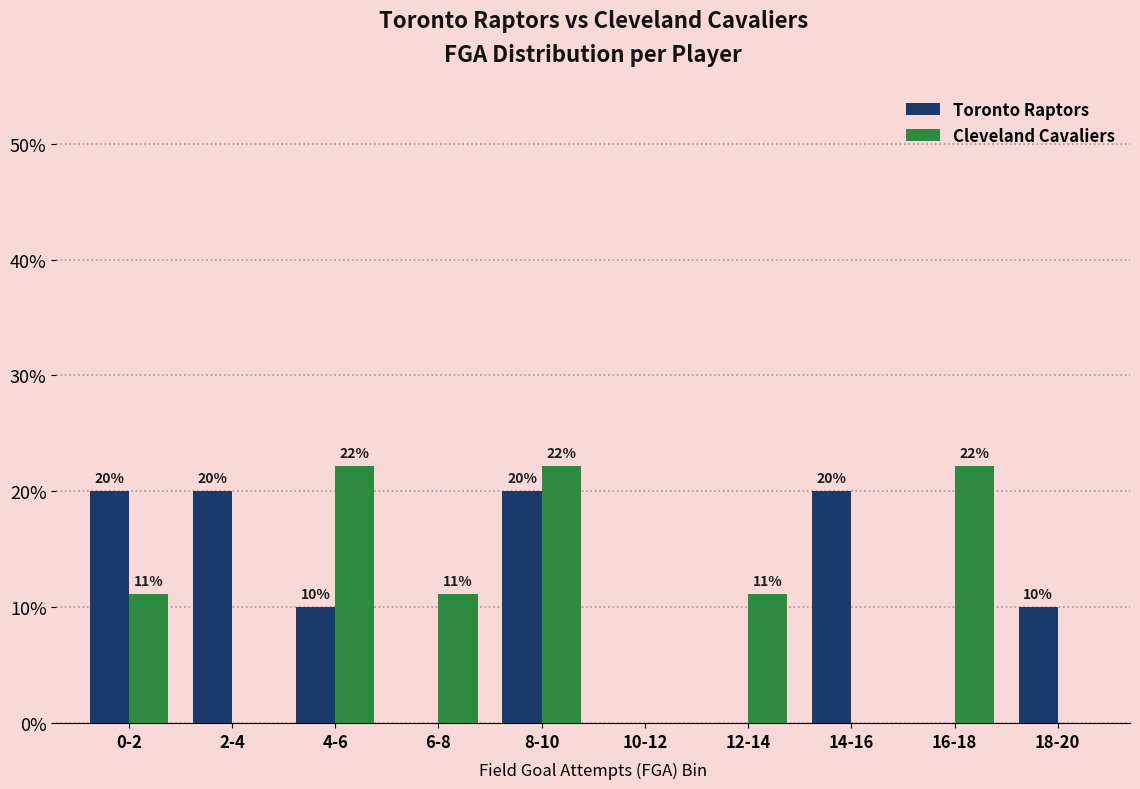

What are all the series names shown in the legend?

Toronto Raptors, Cleveland Cavaliers